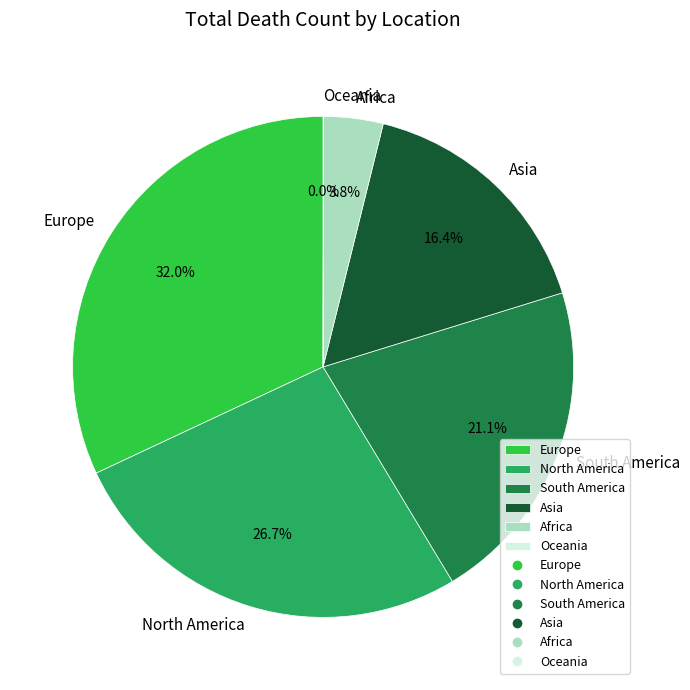

Which category has the biggest portion of the pie?

Europe